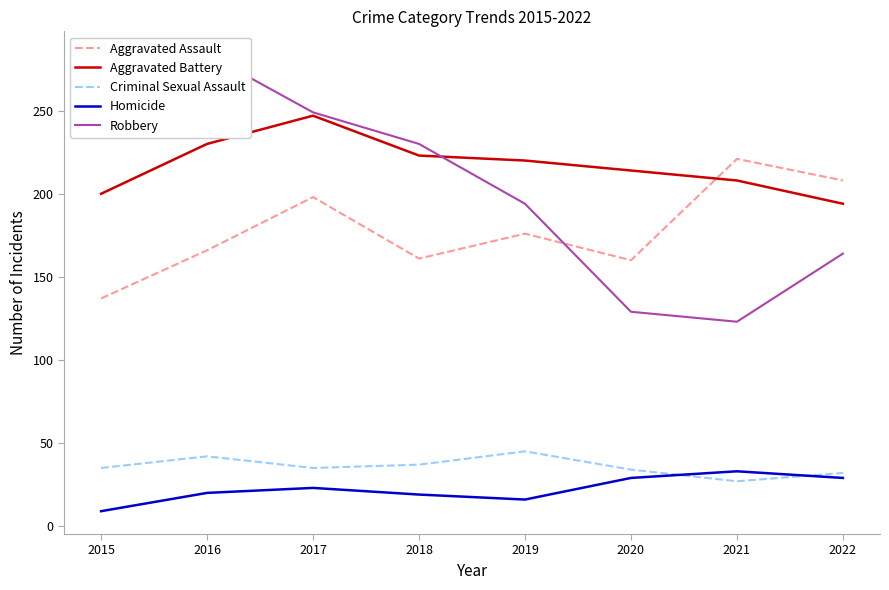

Which series ends up on top after the final intersection of Criminal Sexual Assault and Homicide?

Criminal Sexual Assault